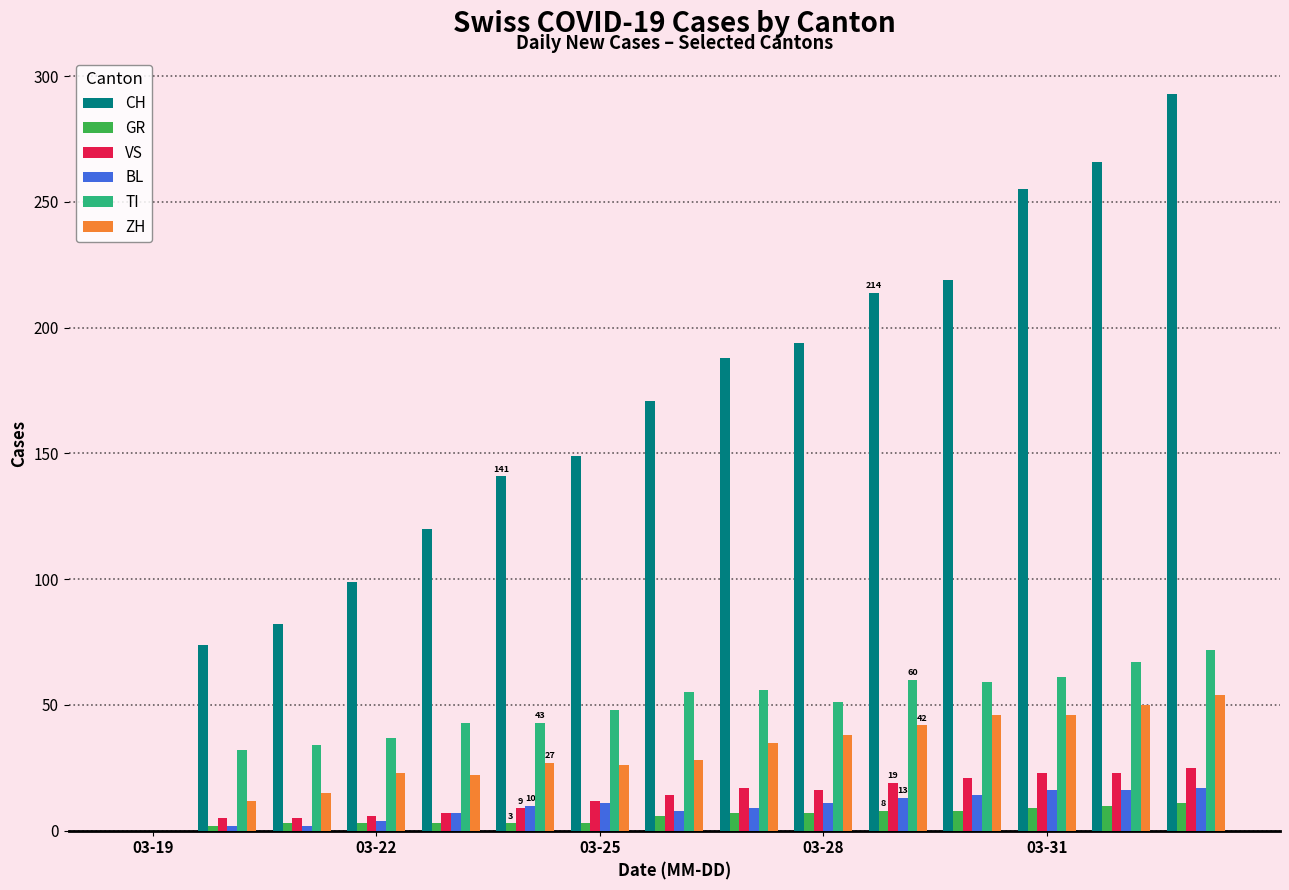

Which series has the largest total across all categories?

CH